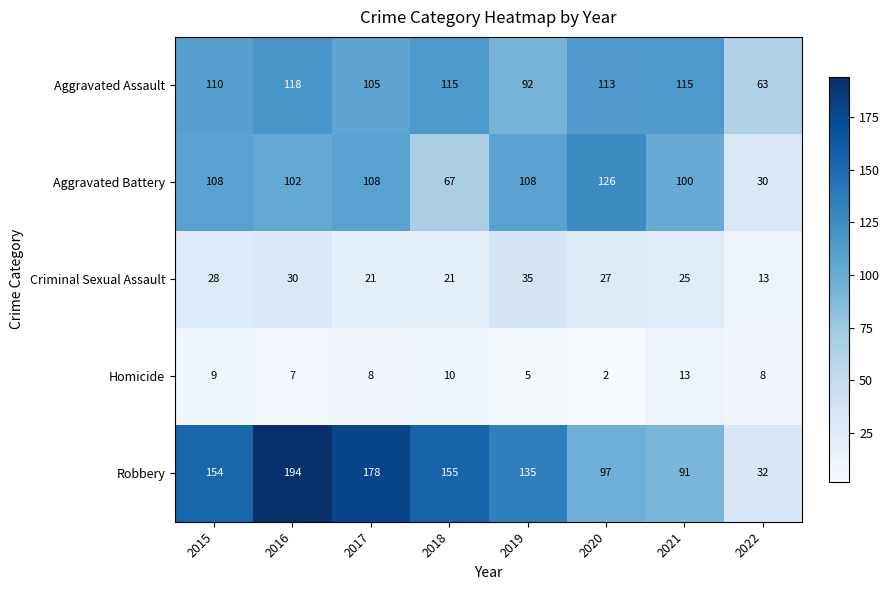

How many data points in Aggravated Battery are less than 108?

4